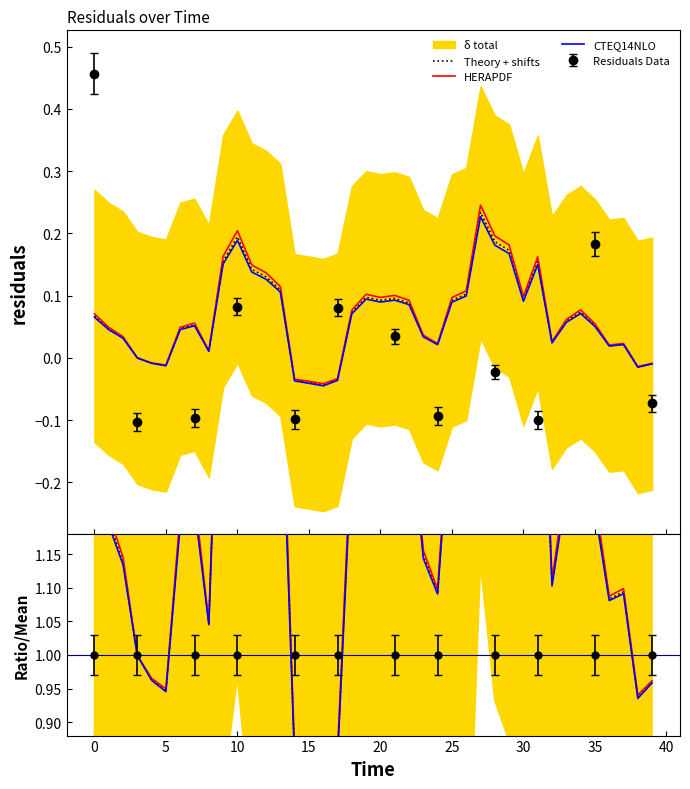

Does the chart display data point markers on the line(s)?

No